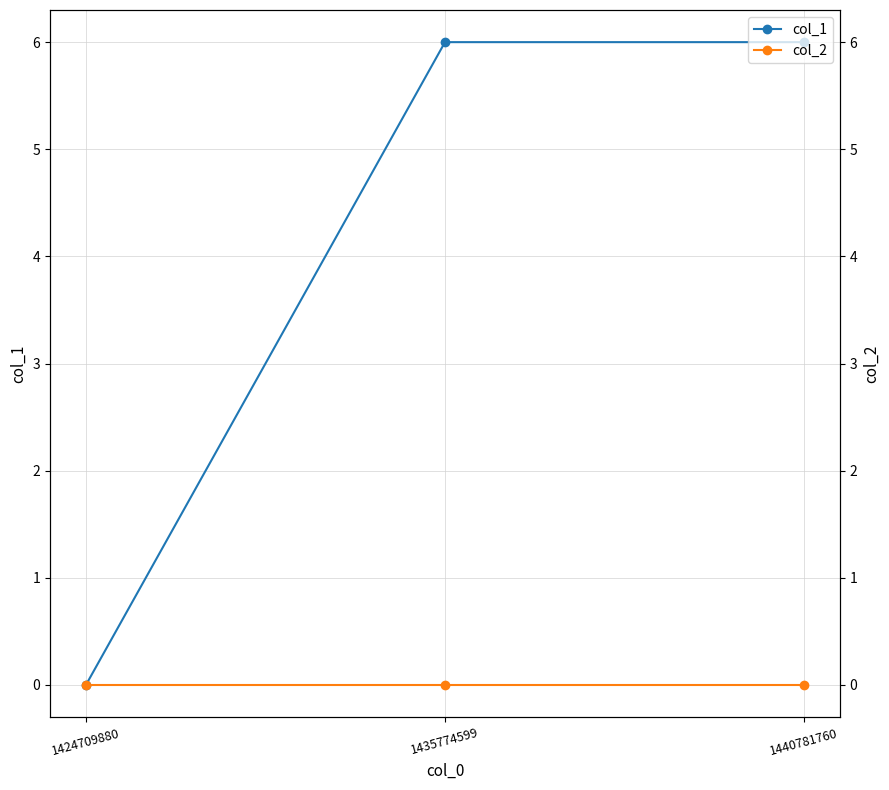

Reading right to left, list all the values displayed in this chart.

col_1: 6	6	0
col_2: 0	0	0